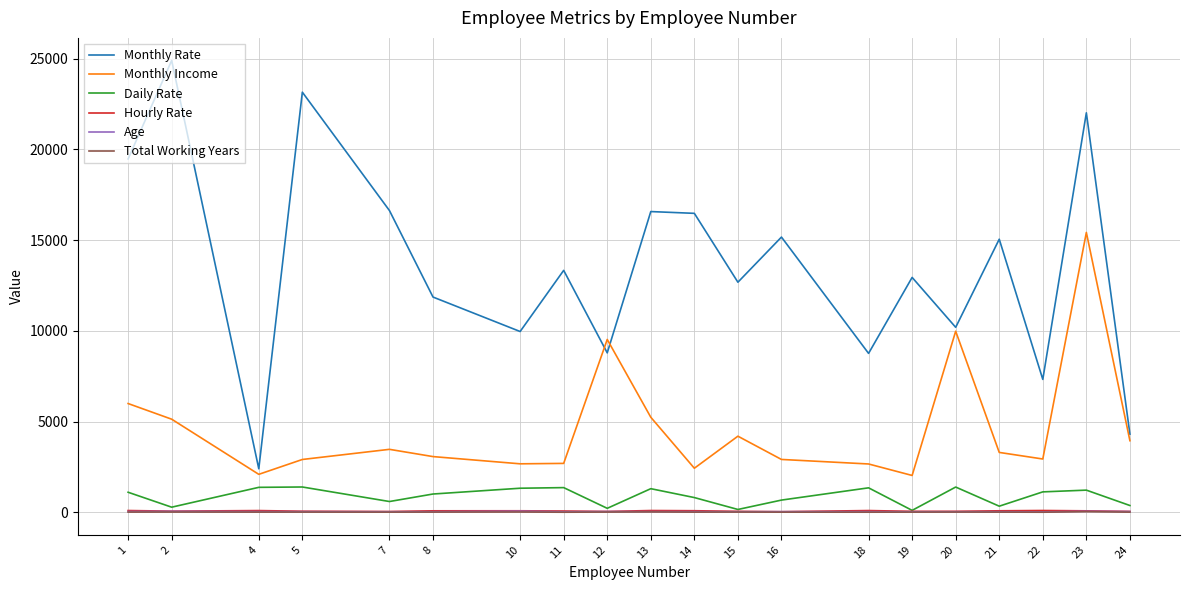

True or false: Total Working Years and Monthly Rate cross at least once.

False